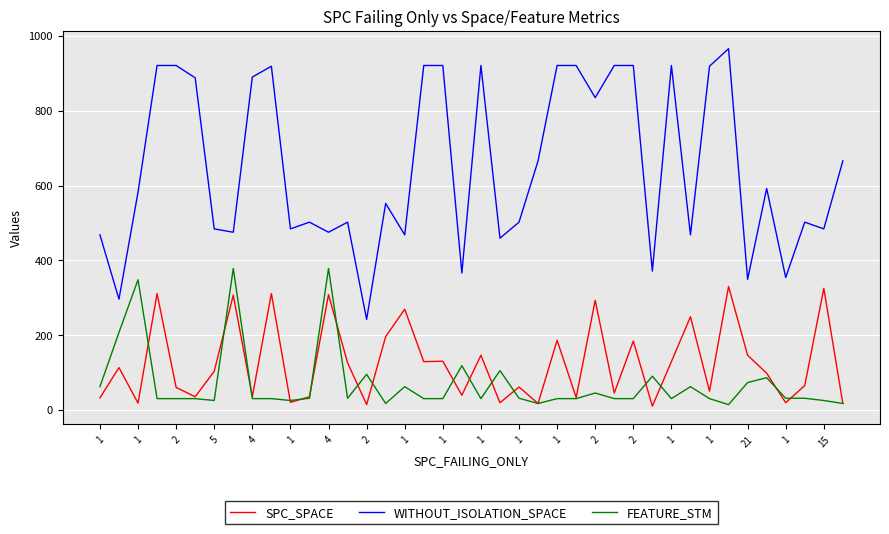

True or false: WITHOUT_ISOLATION_SPACE and FEATURE_STM cross at least once.

False